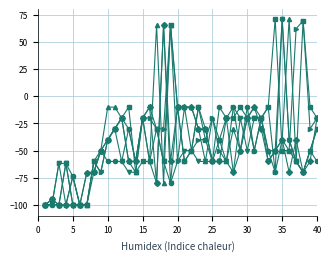

What is the greatest value displayed?

71.2